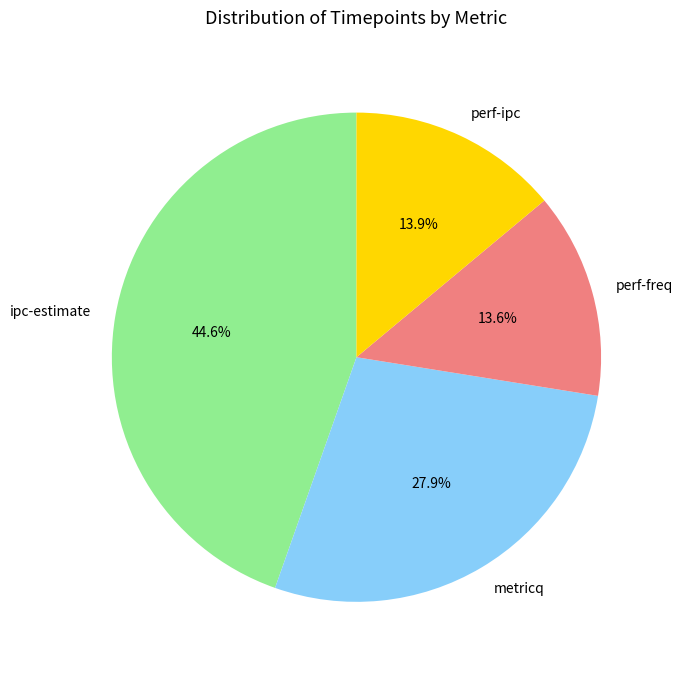

Combined, do metricq and ipc-estimate account for over 50%?

Yes